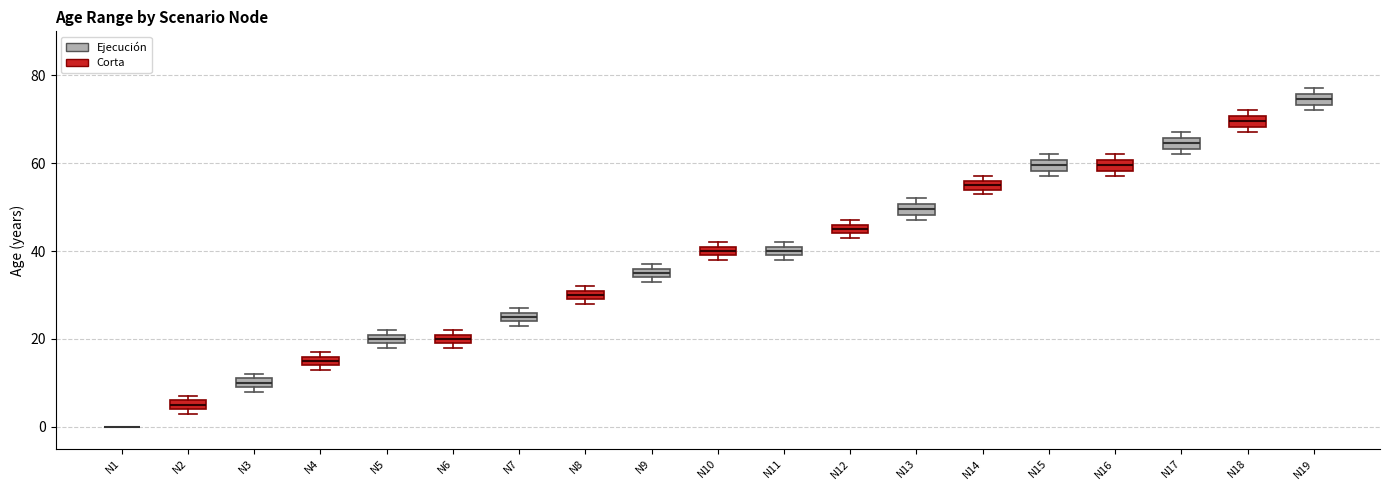

Where is the lower edge of the box for N9 on the y-axis? The values are not printed on the chart, so give them approximately, as read against the axis.

34